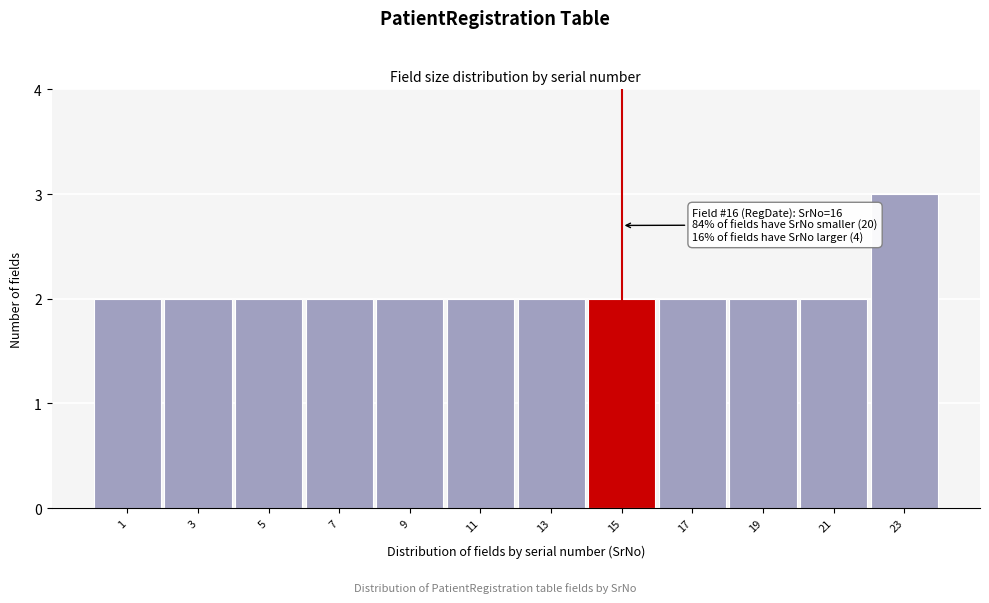

Reading left to right, extract all data points from this chart.

1=2	3=2	5=2	7=2	9=2	11=2	13=2	15=2	17=2	19=2	21=2	23=3